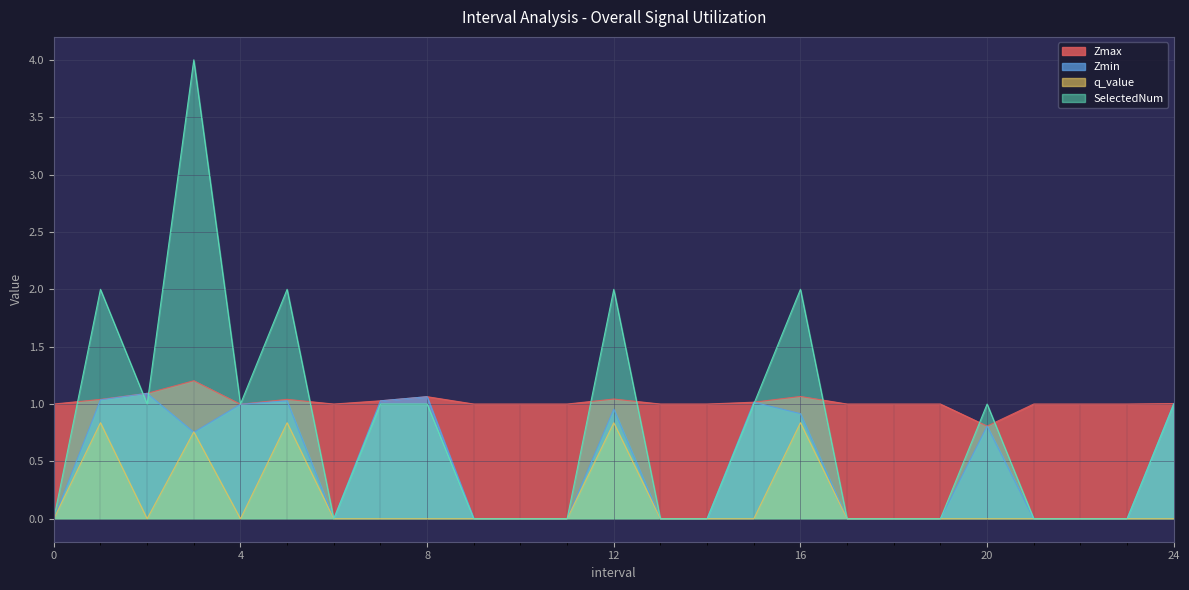

Reading left to right, transcribe all the data shown in this chart.

Zmax: 1.0	1.0	1.1	1.2	1.0	1.0	1.0	1.0	1.1	1.0	1.0	1.0	1.0	1.0	1.0	1.0	1.1	1.0	1.0	1.0	0.8	1.0	1.0	1.0	1.0
Zmin: 0.0	1.0	1.1	0.8	1.0	1.0	0.0	1.0	1.1	0.0	0.0	0.0	1.0	0.0	0.0	1.0	0.9	0.0	0.0	0.0	0.8	0.0	0.0	0.0	1.0
q_value: 0.0	0.8	0.0	0.8	0.0	0.8	0.0	0.0	0.0	0.0	0.0	0.0	0.8	0.0	0.0	0.0	0.8	0.0	0.0	0.0	0.0	0.0	0.0	0.0	0.0
SelectedNum: 0.0	2.0	1.0	4.0	1.0	2.0	0.0	1.0	1.0	0.0	0.0	0.0	2.0	0.0	0.0	1.0	2.0	0.0	0.0	0.0	1.0	0.0	0.0	0.0	1.0